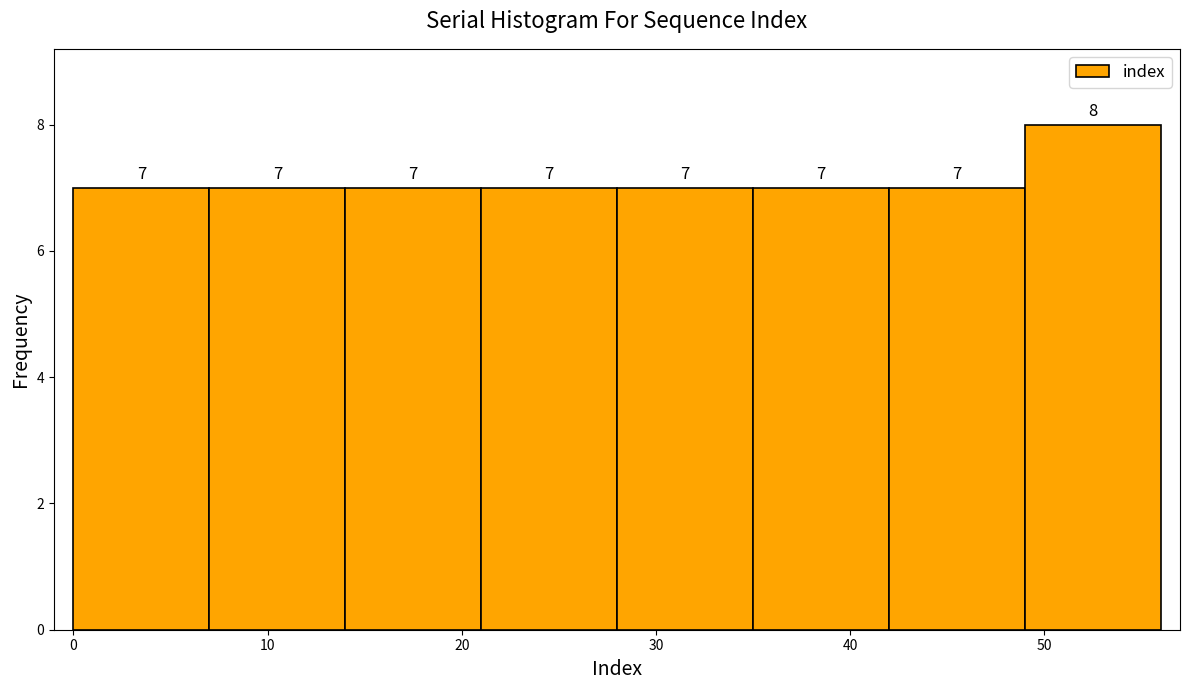

Over which range of the x-axis is the bar tallest?

49 to 56